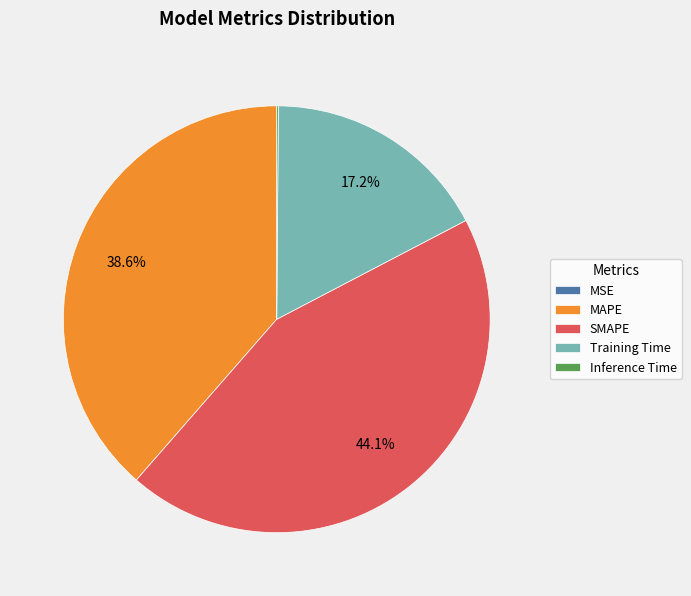

Does MAPE represent more than half of the total?

No